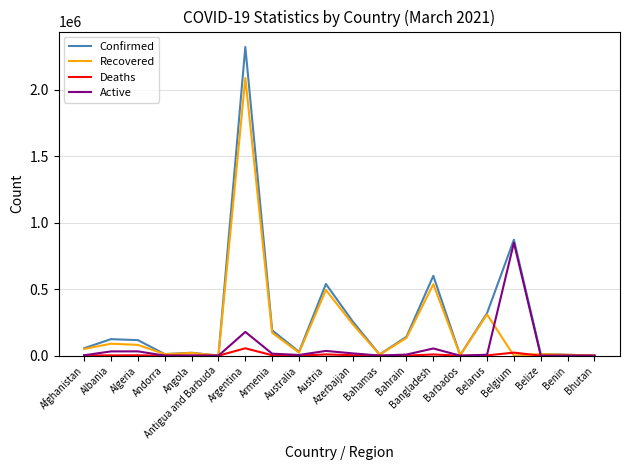

Where is Recovered nearest to the value 1044128?

Bangladesh